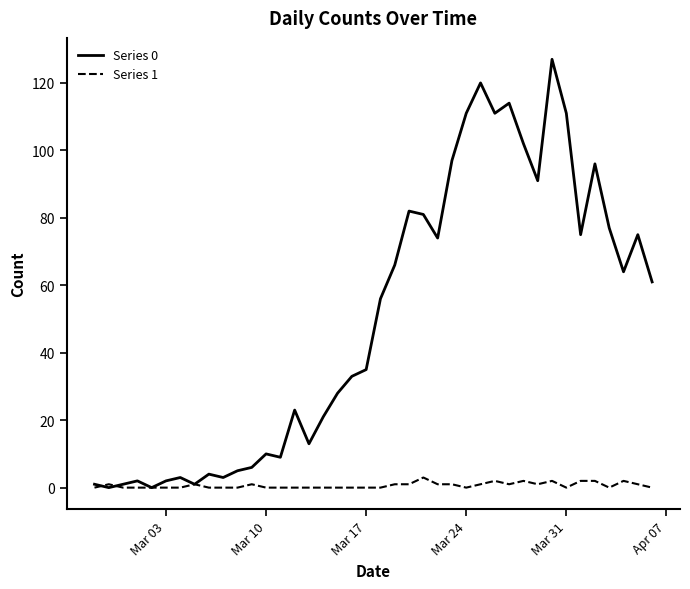

Which series has the largest range (max minus min)?

Series 0